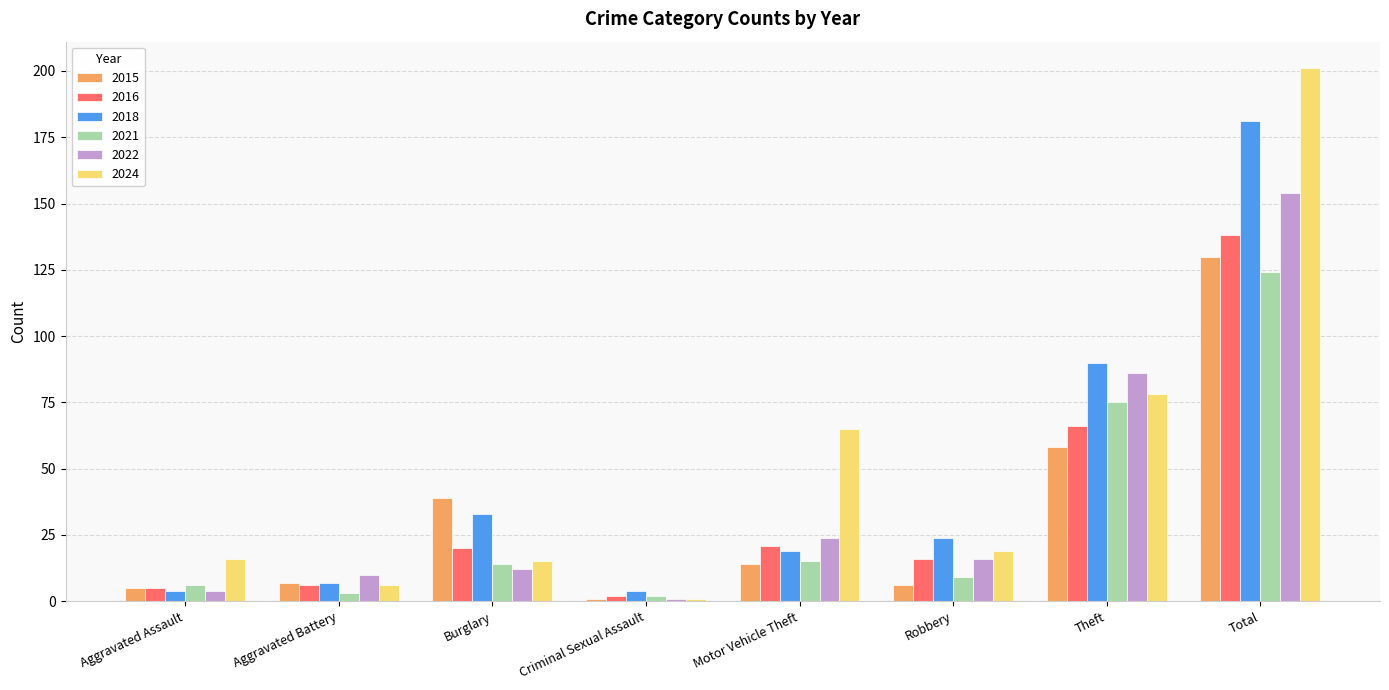

At which category is the sum across all series the highest?

Total